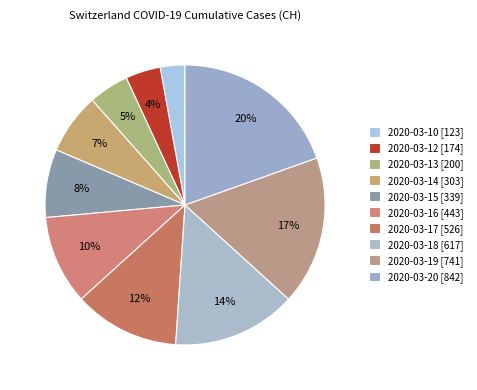

To the nearest percent, what is the difference between the largest and smallest slice percentages?

17%